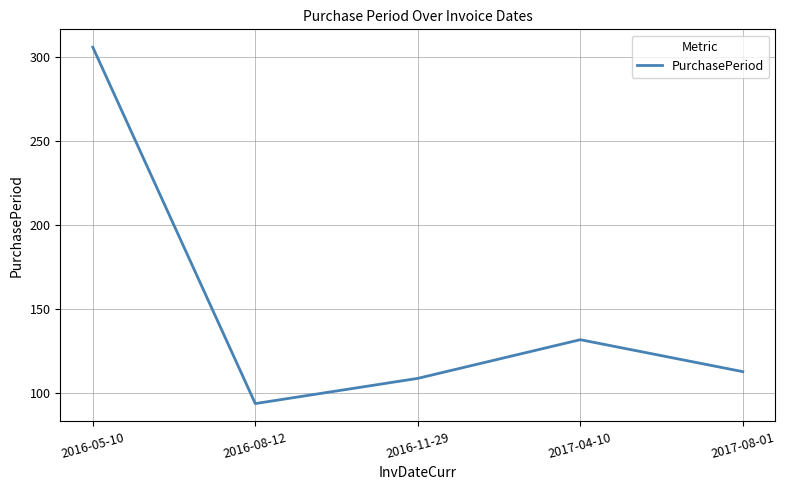

Which label corresponds to the largest value in the chart?

2016-05-10